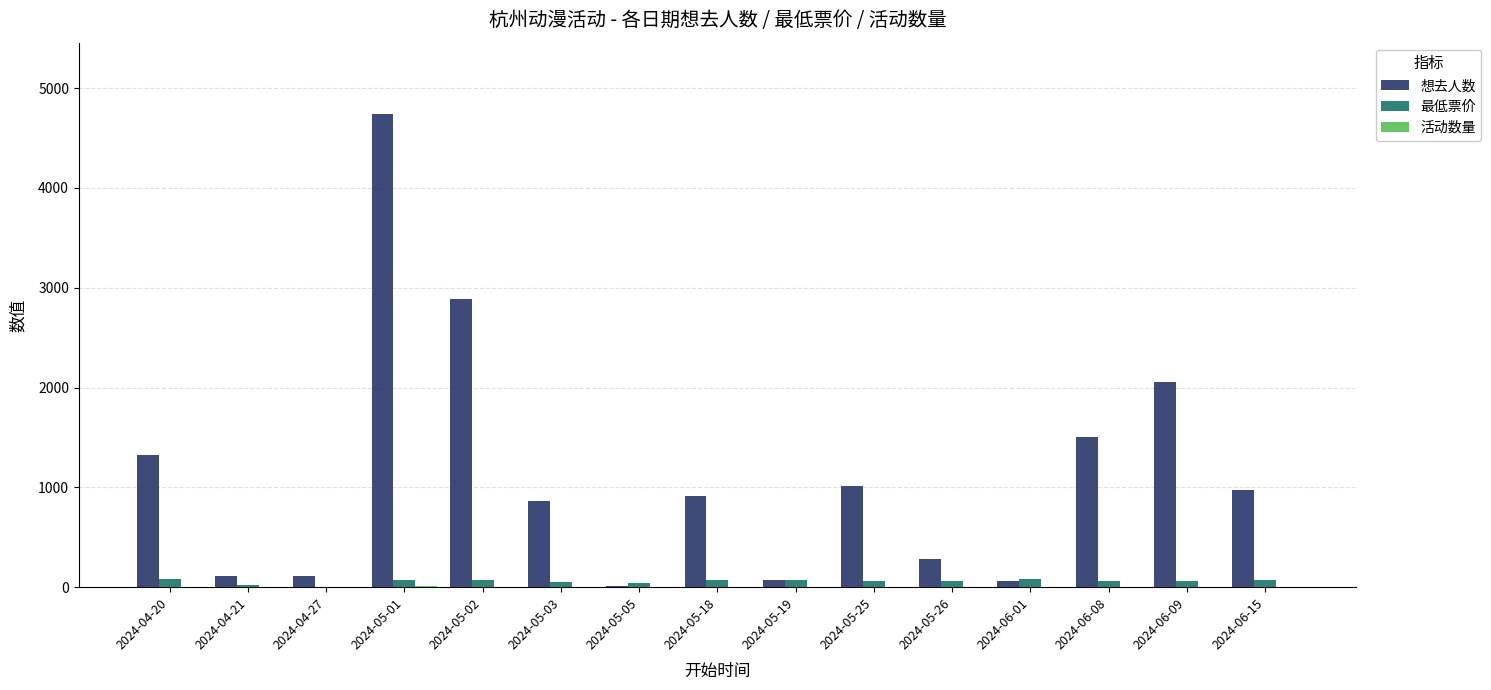

Which series has the largest total across all categories?

想去人数